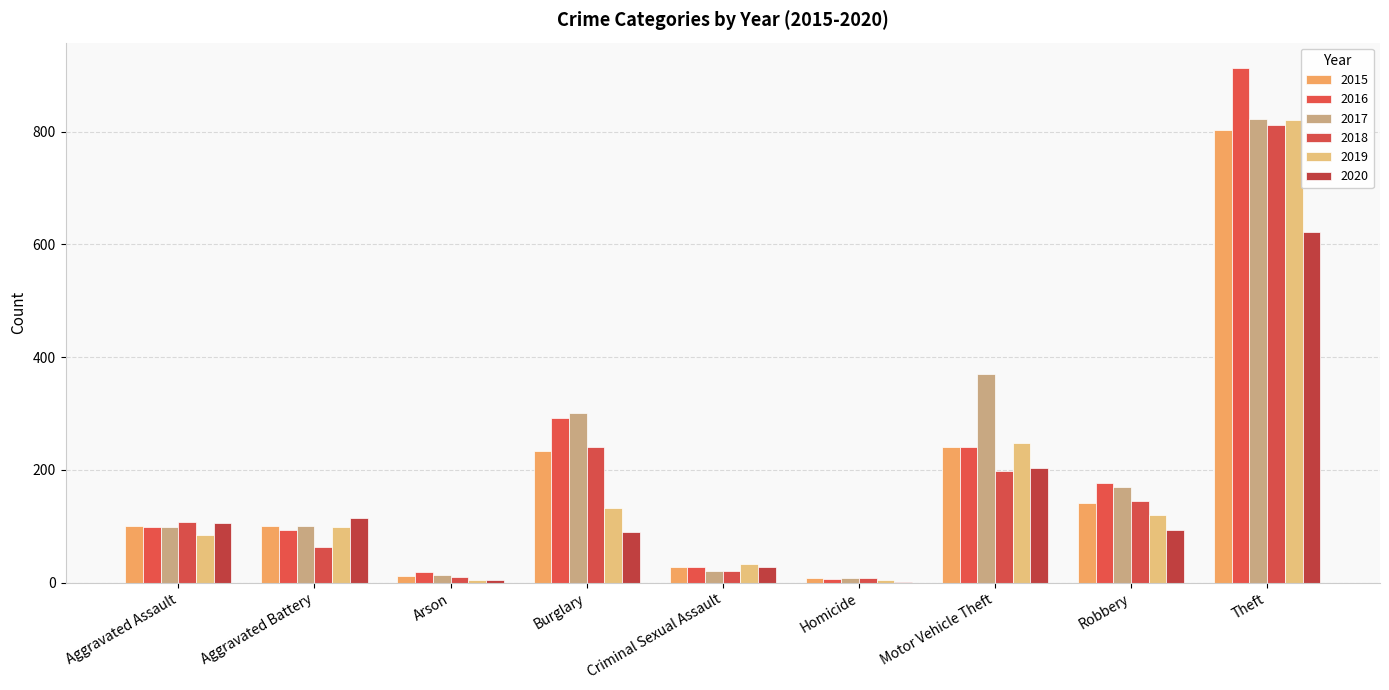

Where does the 2020 series first go above 93?

Aggravated Assault